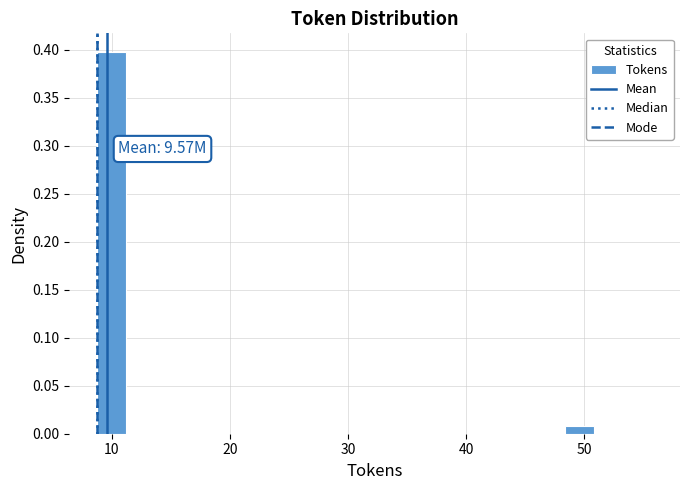

Around what value on the x-axis is the tallest bar? Give the approximate position of its centre, as read against the axis.

10